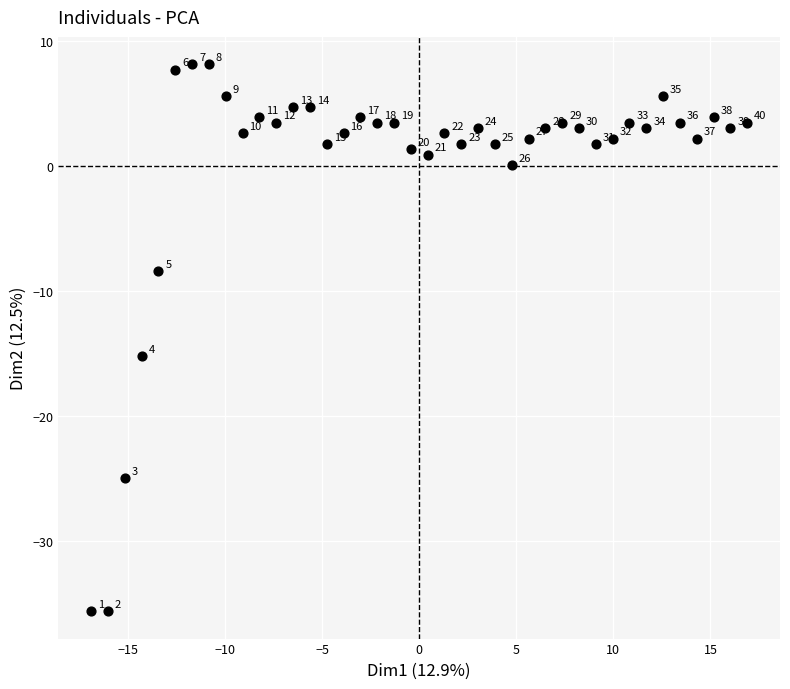

What is the range of Y values (max minus min)?

43.8